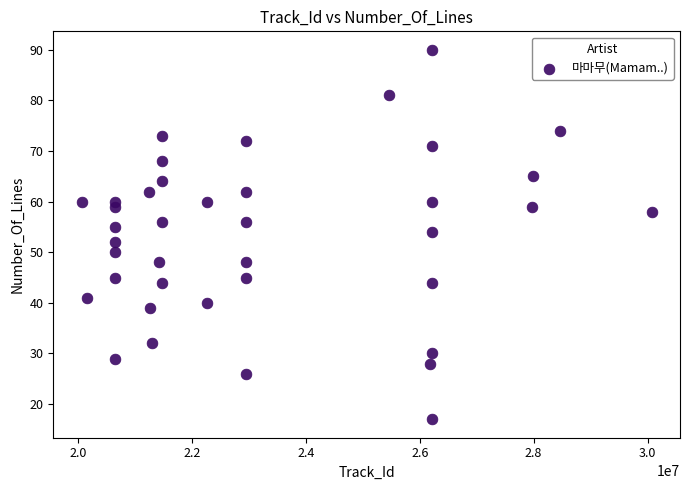

What is the range of X values (max minus min)?

10000584